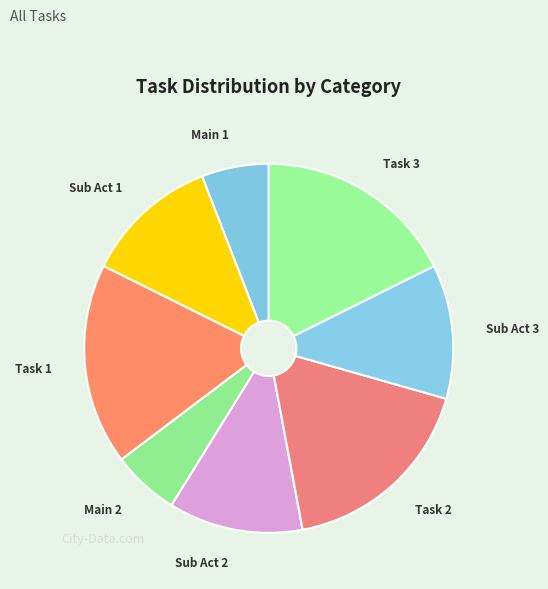

The Main 2 slice represents 6% of the pie. True or false?

True